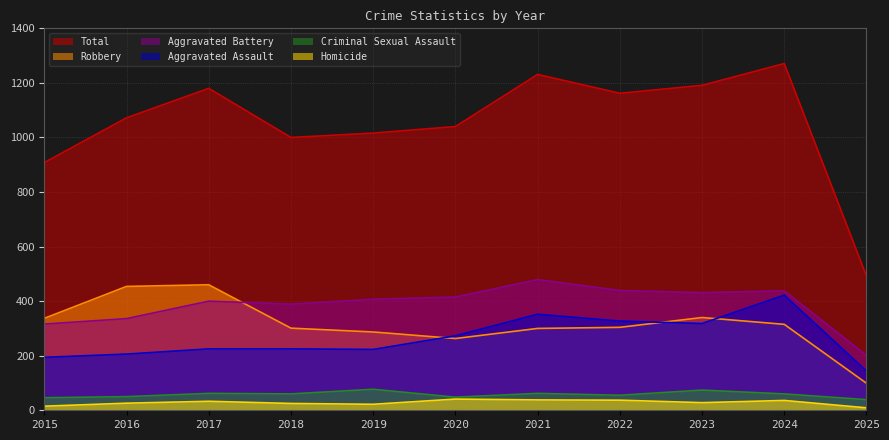

Reading left to right, list all the values displayed in this chart.

Total: 908	1072	1180	1000	1016	1040	1231	1162	1191	1271	492
Robbery: 337	454	460	301	287	263	300	304	340	315	99
Aggravated Battery: 316	336	400	389	407	415	479	439	431	438	201
Aggravated Assault: 194	206	225	225	223	273	352	327	318	422	144
Criminal Sexual Assault: 46	50	62	60	77	48	62	55	74	60	39
Homicide: 15	26	33	25	22	41	38	37	28	36	9